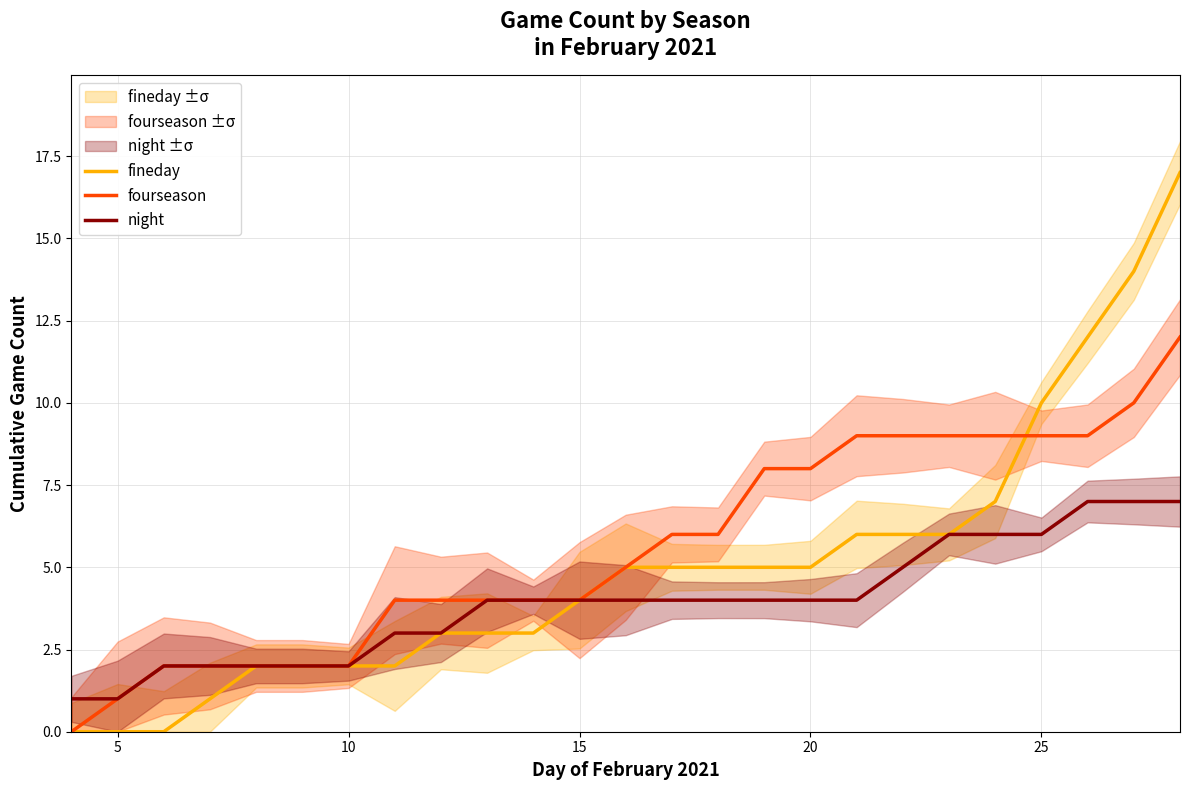

The value of fineday at 10 is 2. True or false?

True